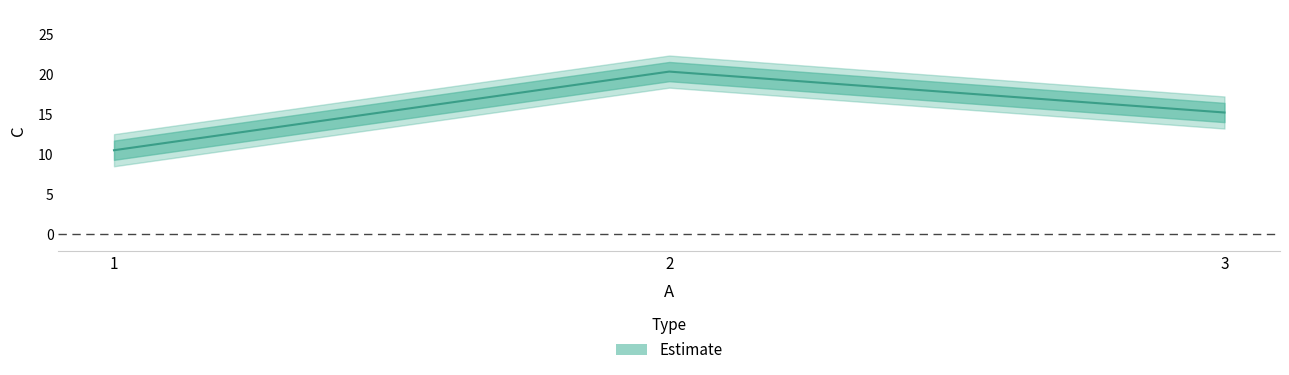

List the labels in order of value, largest first.

2, 3, 1